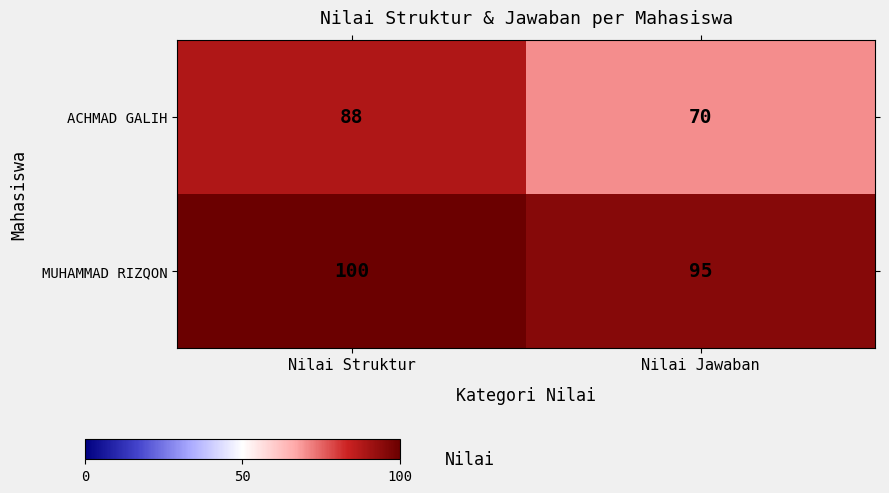

Count the number of data series in this chart.

2